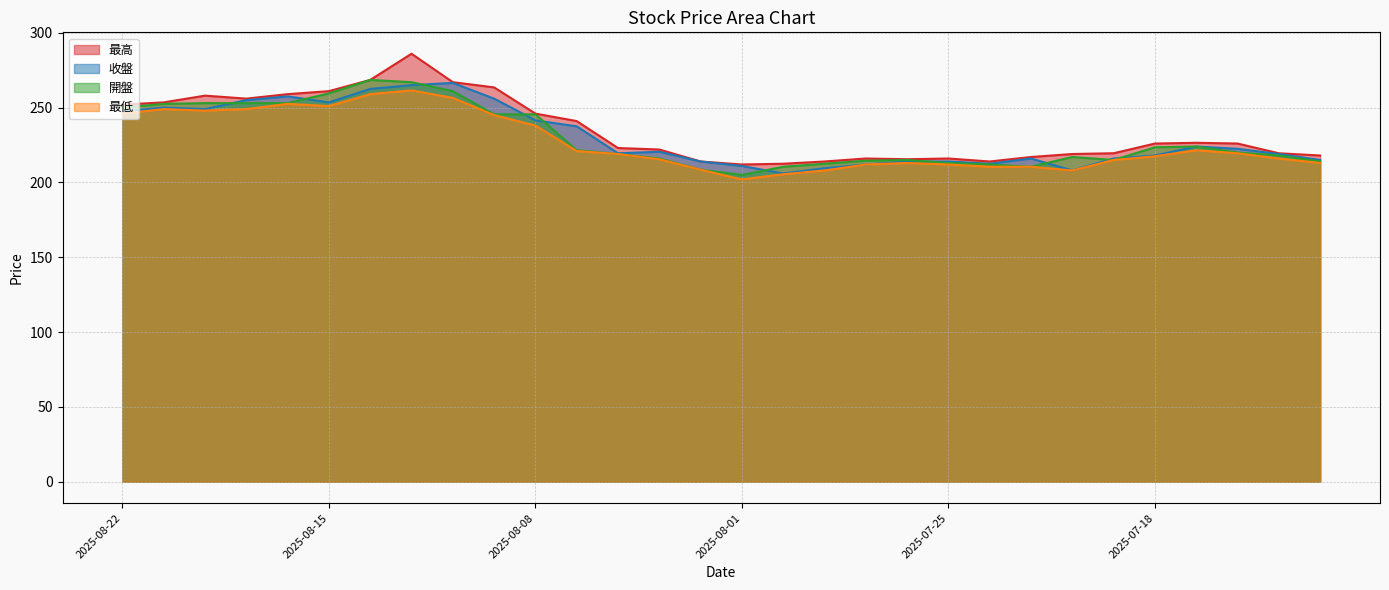

Reading left to right, what are all the values shown in this chart?

最高: 252.0	253.5	258.0	256.0	259.0	261.0	268.5	286.0	267.0	263.5	246.0	241.0	223.0	222.0	214.0	212.0	212.5	214.0	216.0	215.5	216.0	214.0	217.0	219.0	219.5	226.0	226.5	226.0	219.5	218.0
收盤: 247.5	250.0	249.0	255.0	257.5	253.5	262.5	265.0	266.5	256.0	241.5	237.5	219.5	220.5	214.0	211.0	206.0	209.5	212.0	214.0	214.0	212.5	216.0	208.0	216.0	218.0	224.0	222.5	219.0	215.0
開盤: 250.0	252.5	253.0	253.0	253.0	259.5	268.5	267.0	261.0	245.5	245.5	221.5	219.0	216.0	208.5	205.0	210.5	212.5	214.5	215.0	213.0	212.0	210.5	217.0	215.0	223.5	224.0	220.0	218.0	214.0
最低: 246.0	249.0	248.0	249.0	252.5	251.0	259.0	261.5	256.5	245.0	238.0	221.0	219.0	215.5	208.5	202.0	205.5	208.0	212.0	213.0	212.0	210.5	210.5	208.0	215.0	217.5	221.5	219.5	216.0	213.0